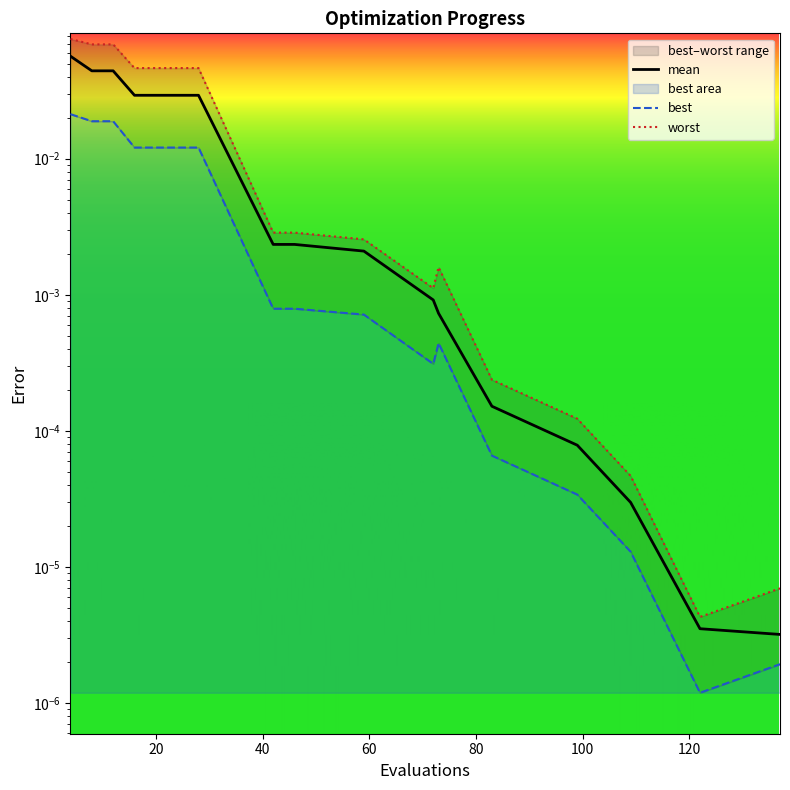

Reading left to right, transcribe all the data shown in this chart.

mean: 4=0.1	8=0.0	12=0.0	16=0.0	20=0.0	24=0.0	28=0.0	42=0.0	46=0.0	59=0.0	72=0.0	73=0.0	83=0.0	99=0.0	109=0.0	122=0.0	137=0.0
best: 4=0.0	8=0.0	12=0.0	16=0.0	20=0.0	24=0.0	28=0.0	42=0.0	46=0.0	59=0.0	72=0.0	73=0.0	83=0.0	99=0.0	109=0.0	122=0.0	137=0.0
worst: 4=0.1	8=0.1	12=0.1	16=0.0	20=0.0	24=0.0	28=0.0	42=0.0	46=0.0	59=0.0	72=0.0	73=0.0	83=0.0	99=0.0	109=0.0	122=0.0	137=0.0